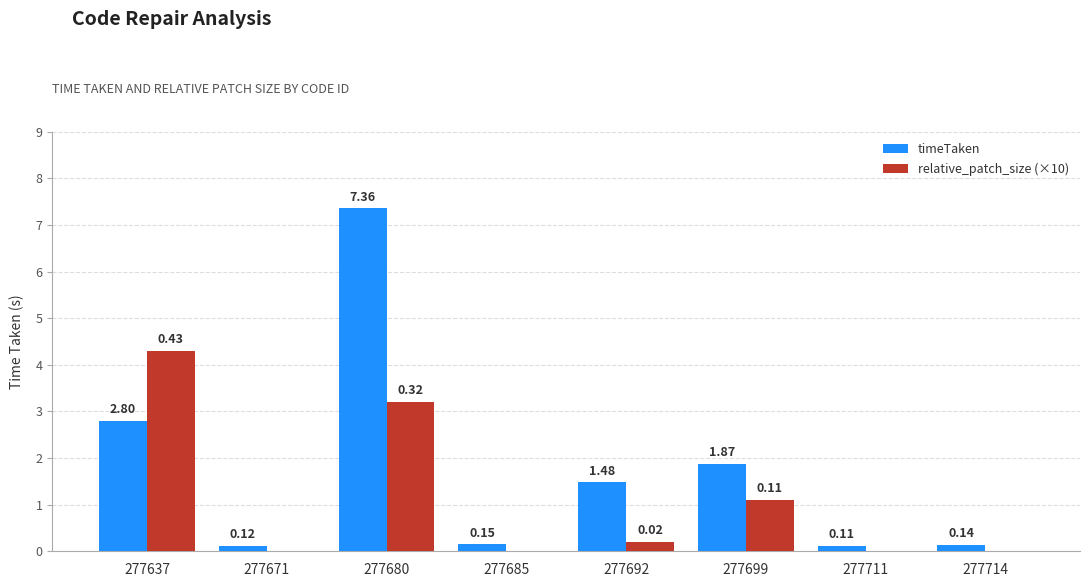

What is the spread (max minus min) of values at 277692?

1.3